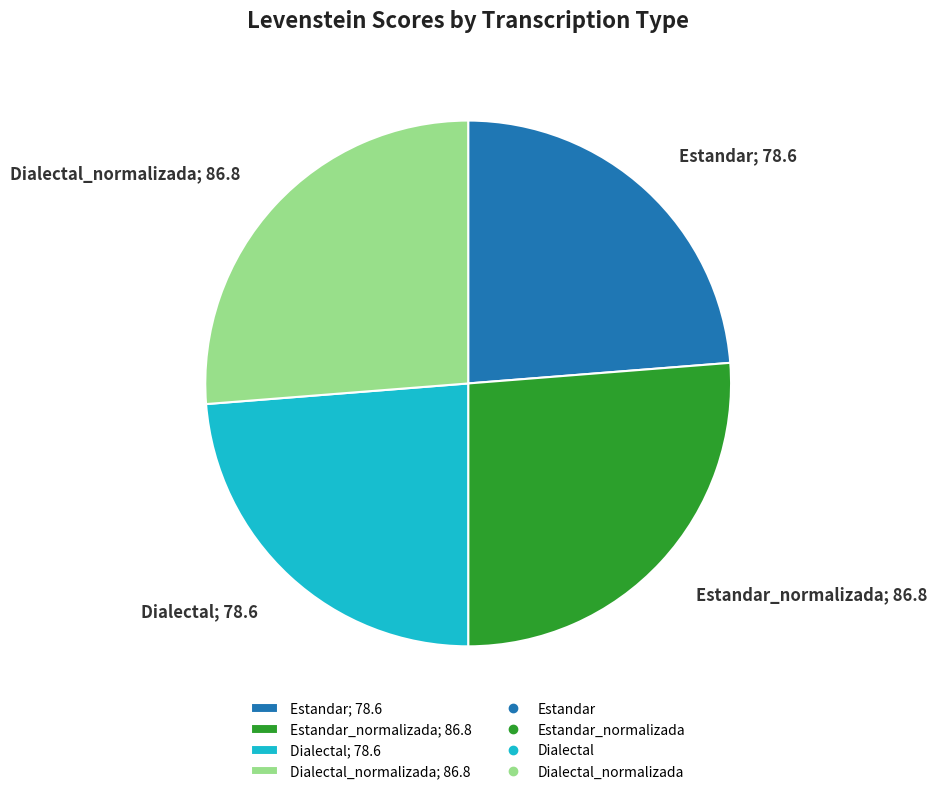

Does Dialectal; 78.6 account for over 50% of the chart?

No